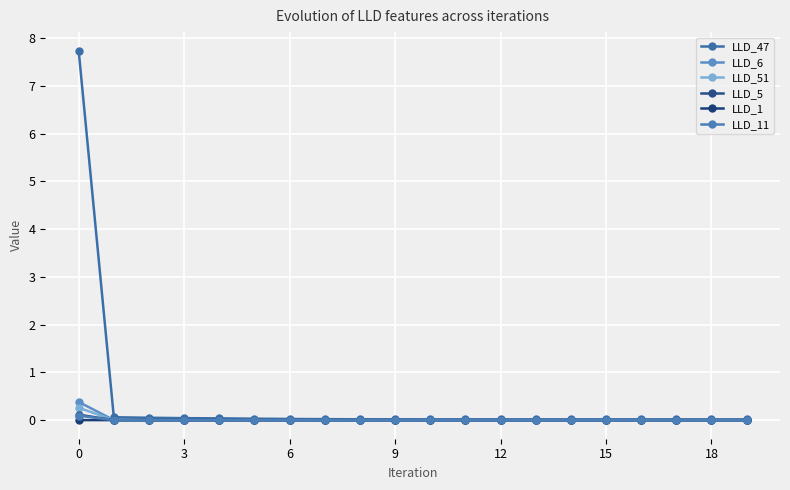

What is the sum of all LLD_11 values?

0.1